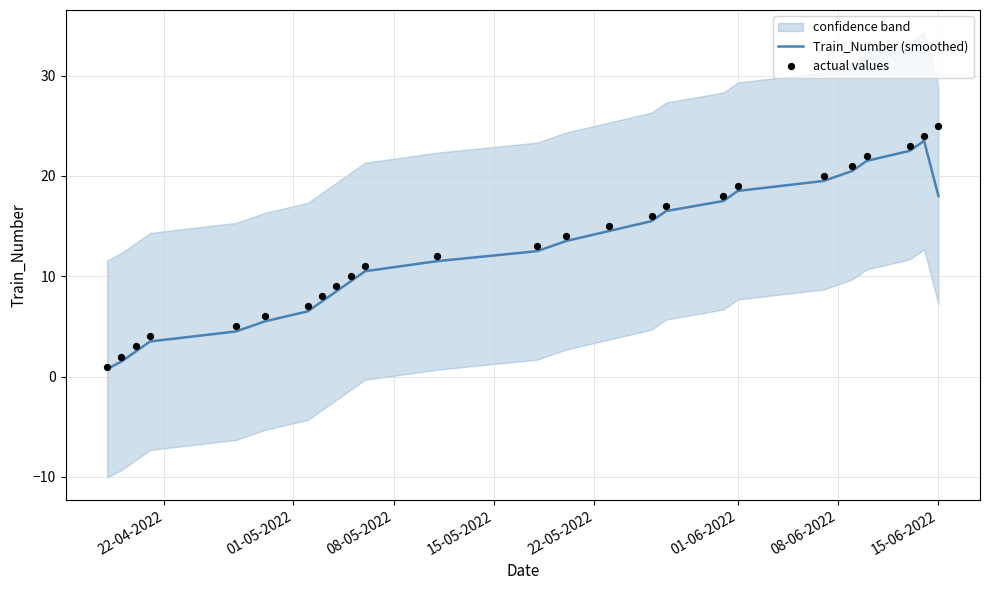

At how many categories does at least one series exceed 2?

23